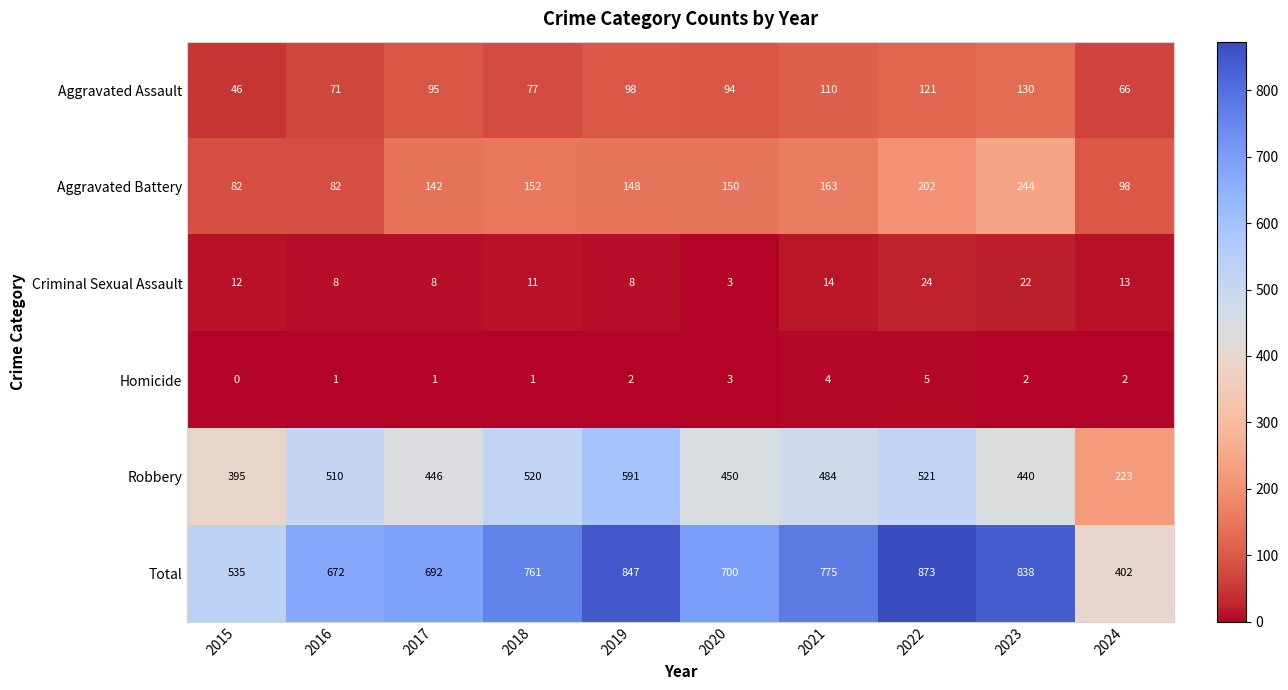

What is the average value of the Aggravated Assault series?

91